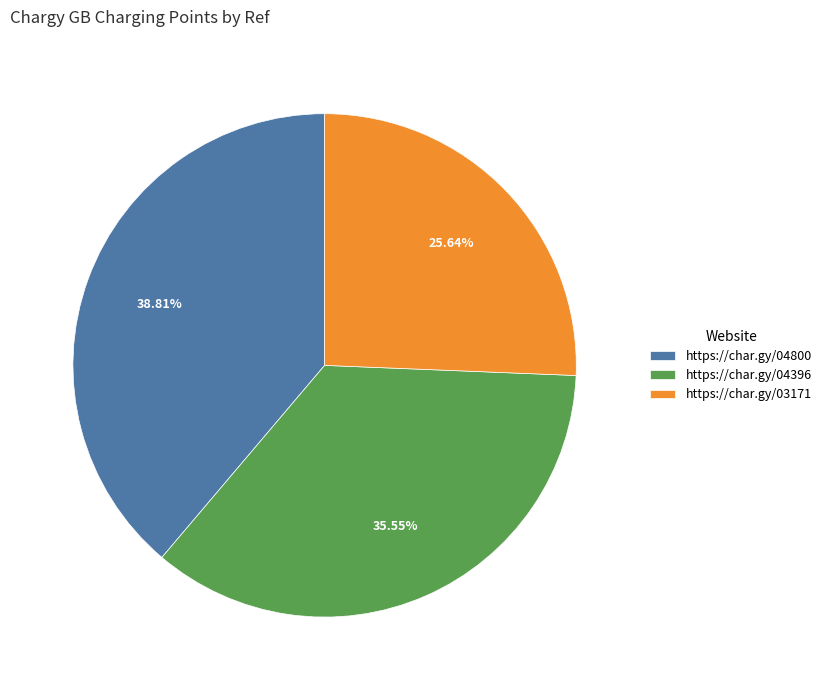

Combined, what portion of the pie is https://char.gy/04800 and https://char.gy/03171?

64.5%